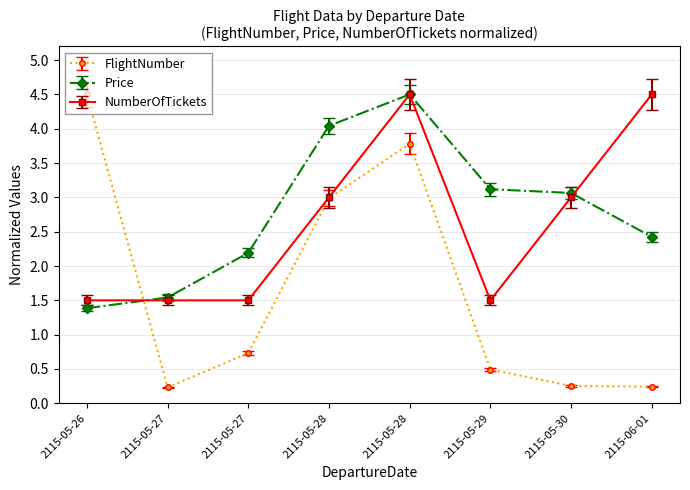

Reading left to right, extract all data points from this chart.

FlightNumber: 4.5	0.2	0.7	3.0	3.8	0.5	0.3	0.2
Price: 1.4	1.5	2.2	4.0	4.5	3.1	3.1	2.4
NumberOfTickets: 1.5	1.5	1.5	3.0	4.5	1.5	3.0	4.5